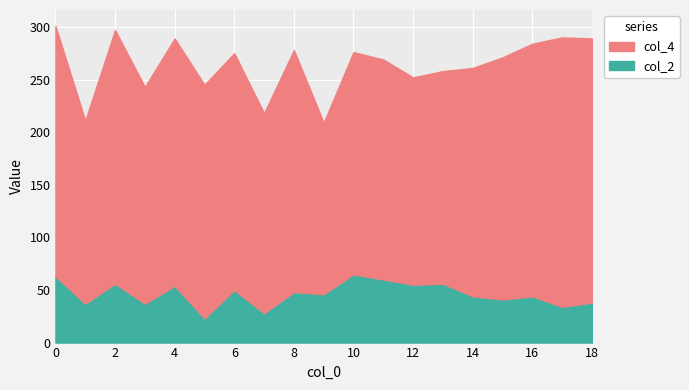

The col_1 series shows 264 at 4. True or false?

False